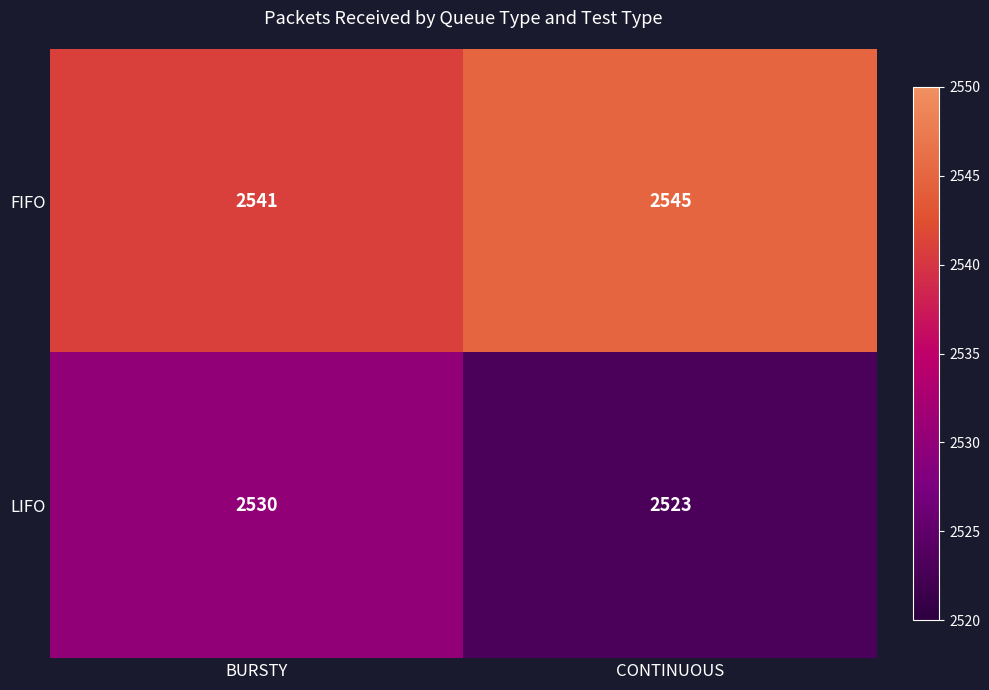

Reading left to right, transcribe all the data shown in this chart.

FIFO: BURSTY=2541	CONTINUOUS=2545
LIFO: BURSTY=2530	CONTINUOUS=2523